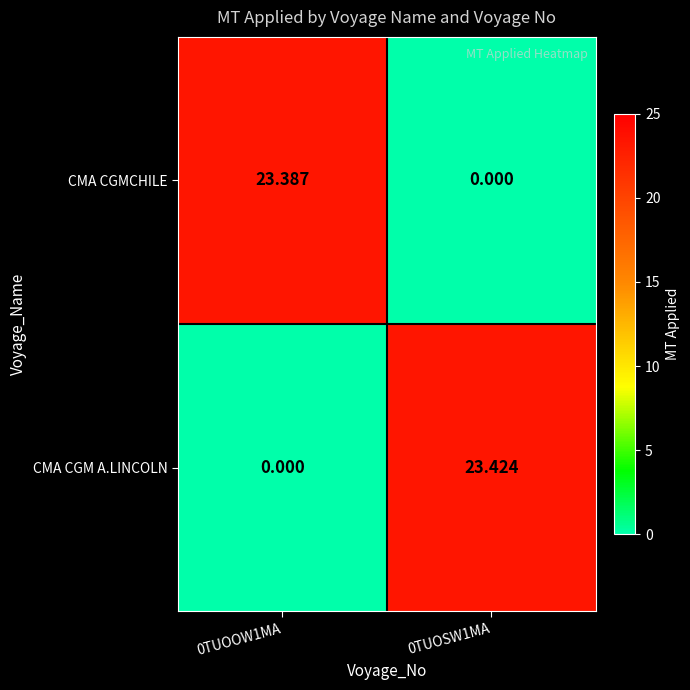

How many series are shown in this chart?

2